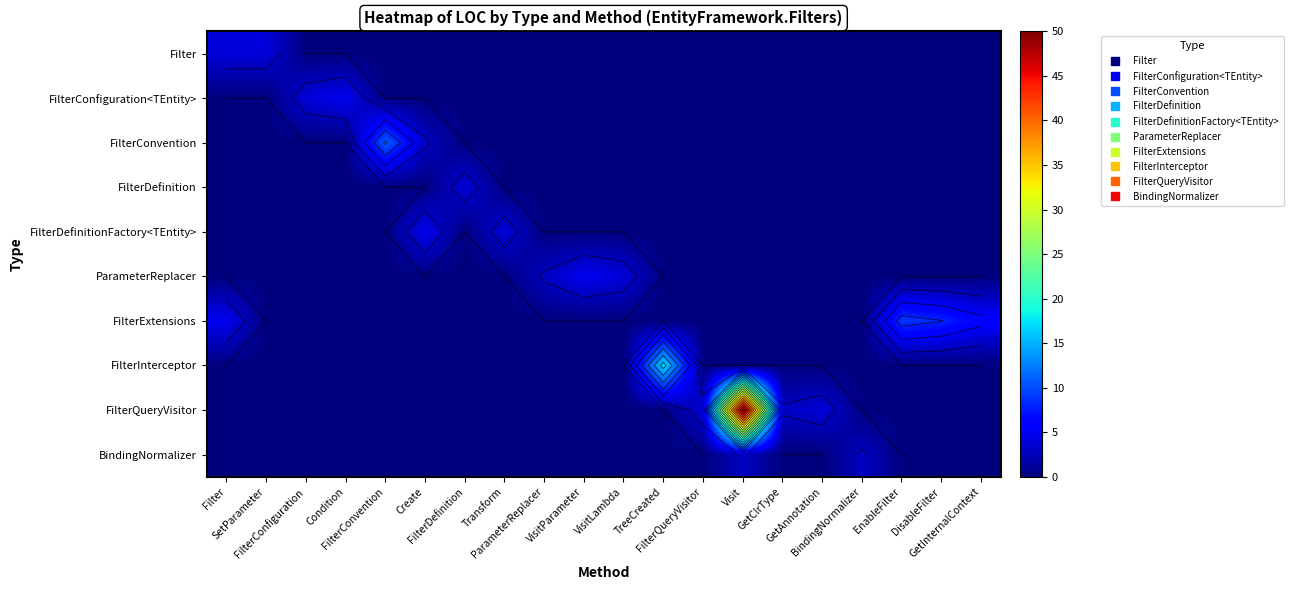

Read the FilterDefinitionFactory<TEntity> value at Create.

5